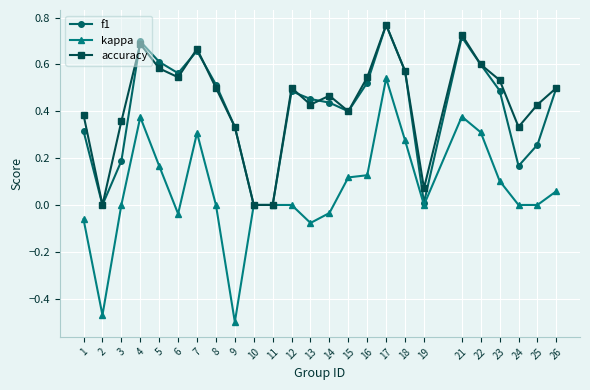

The value of accuracy at 18 is 0.6. True or false?

True